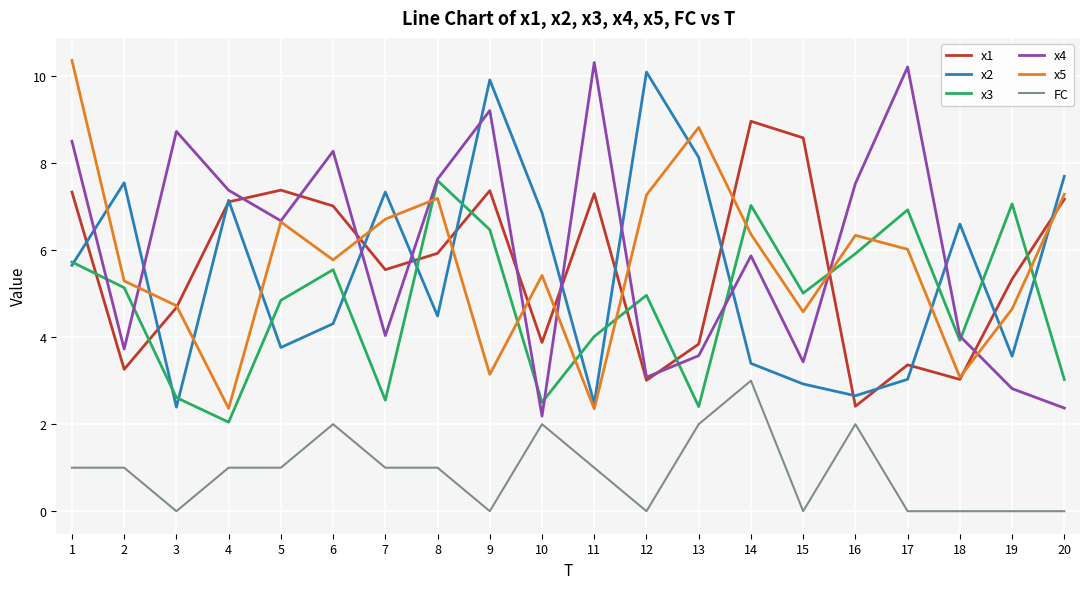

Read the x5 value at 20.

7.3